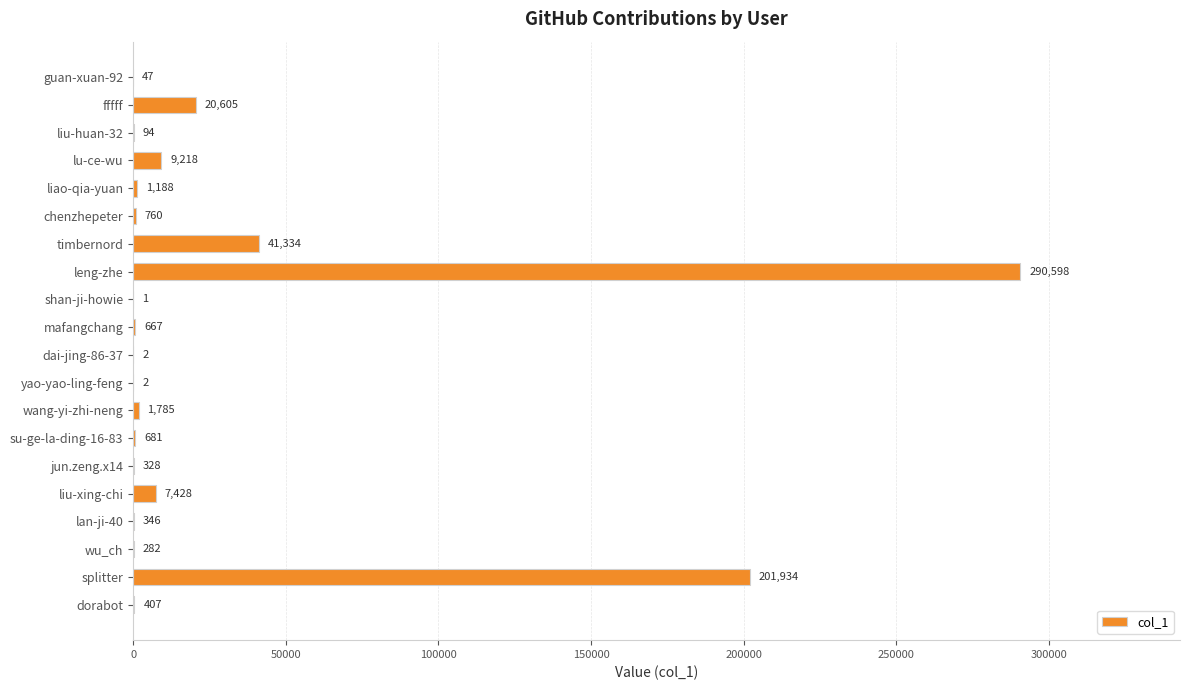

The value at su-ge-la-ding-16-83 is 681. True or false?

True